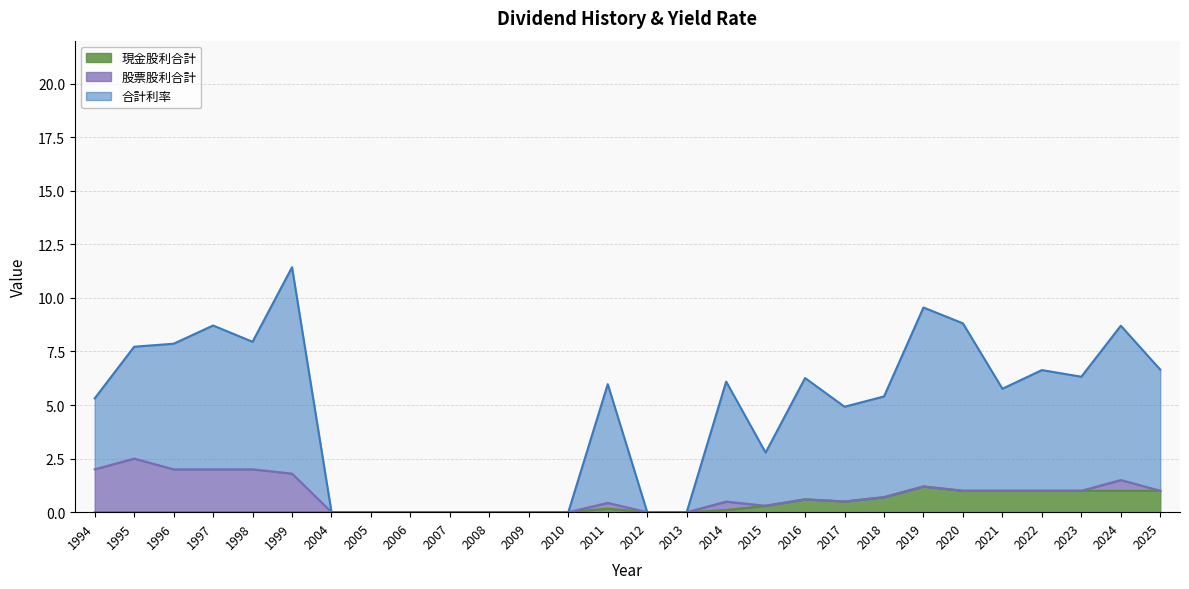

At which category is the sum across all series the highest?

1999